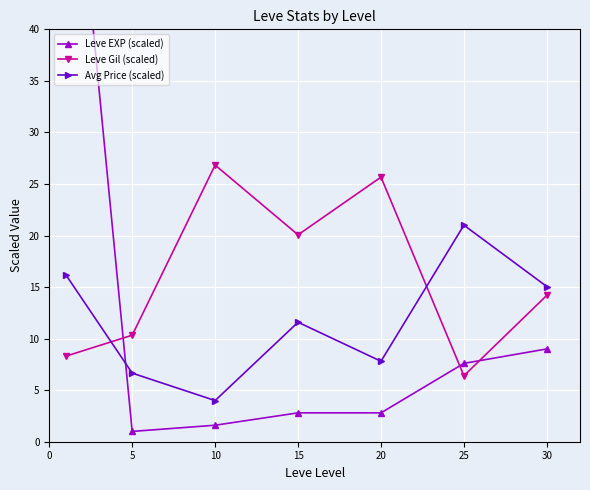

How many series are shown in this chart?

3